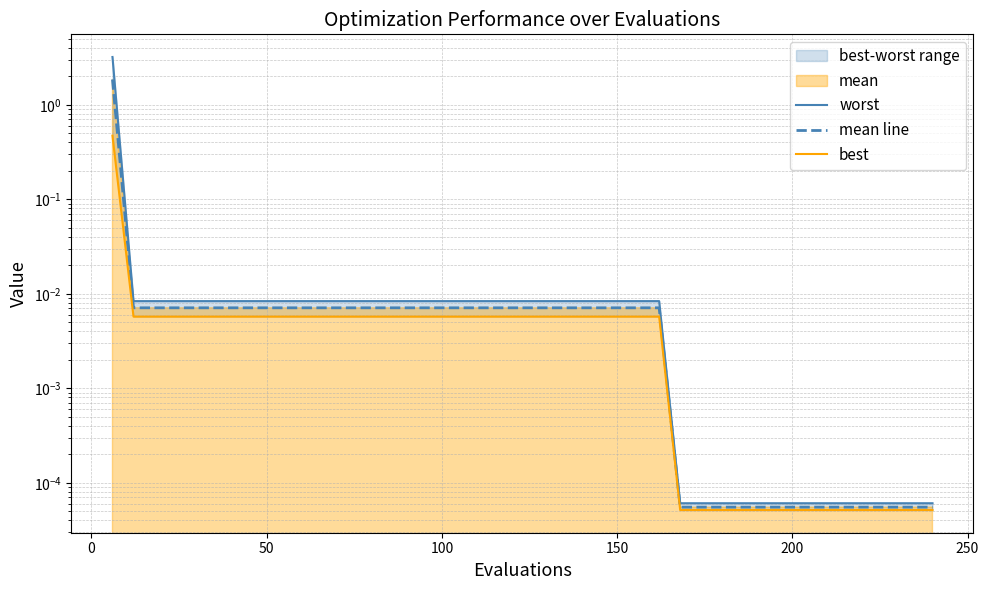

Which series has the largest total across all categories?

worst